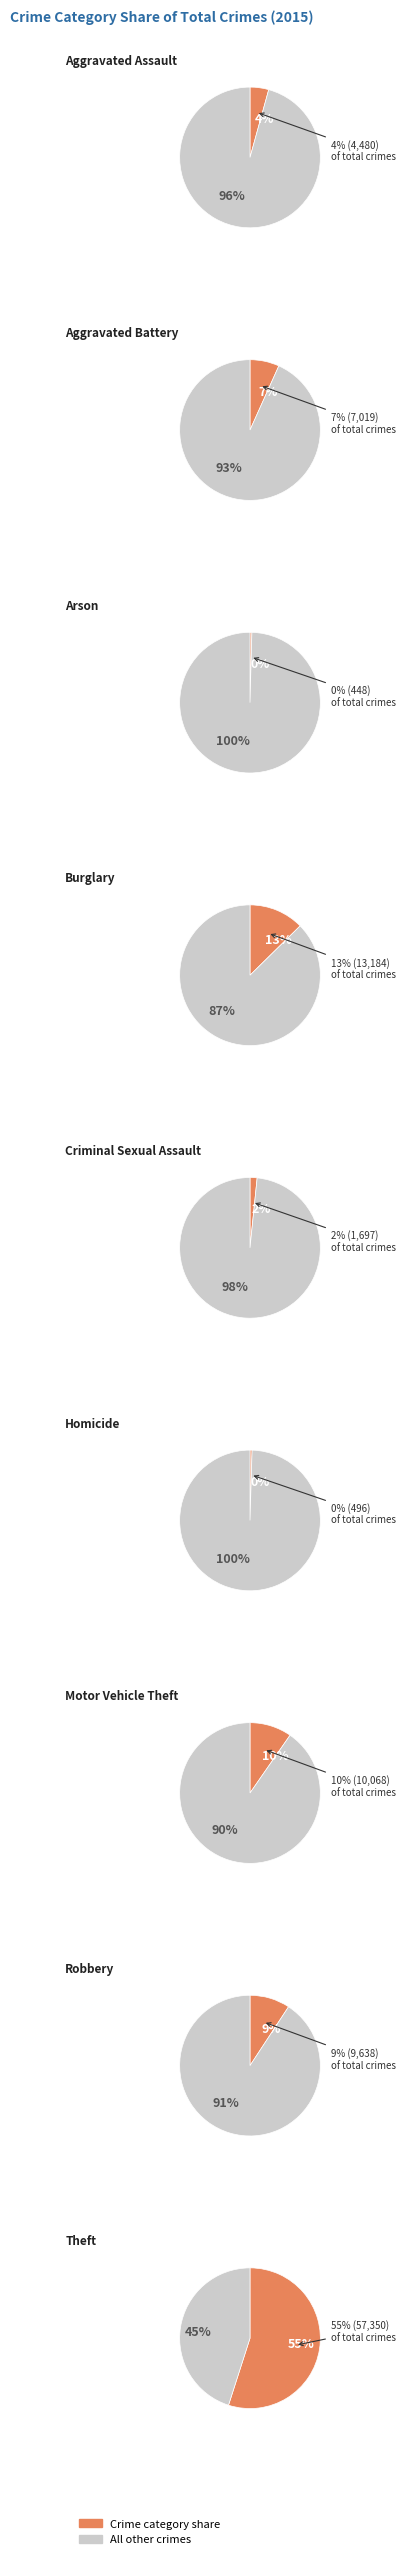

What percentage do Theft and Robbery together represent?

64.2%